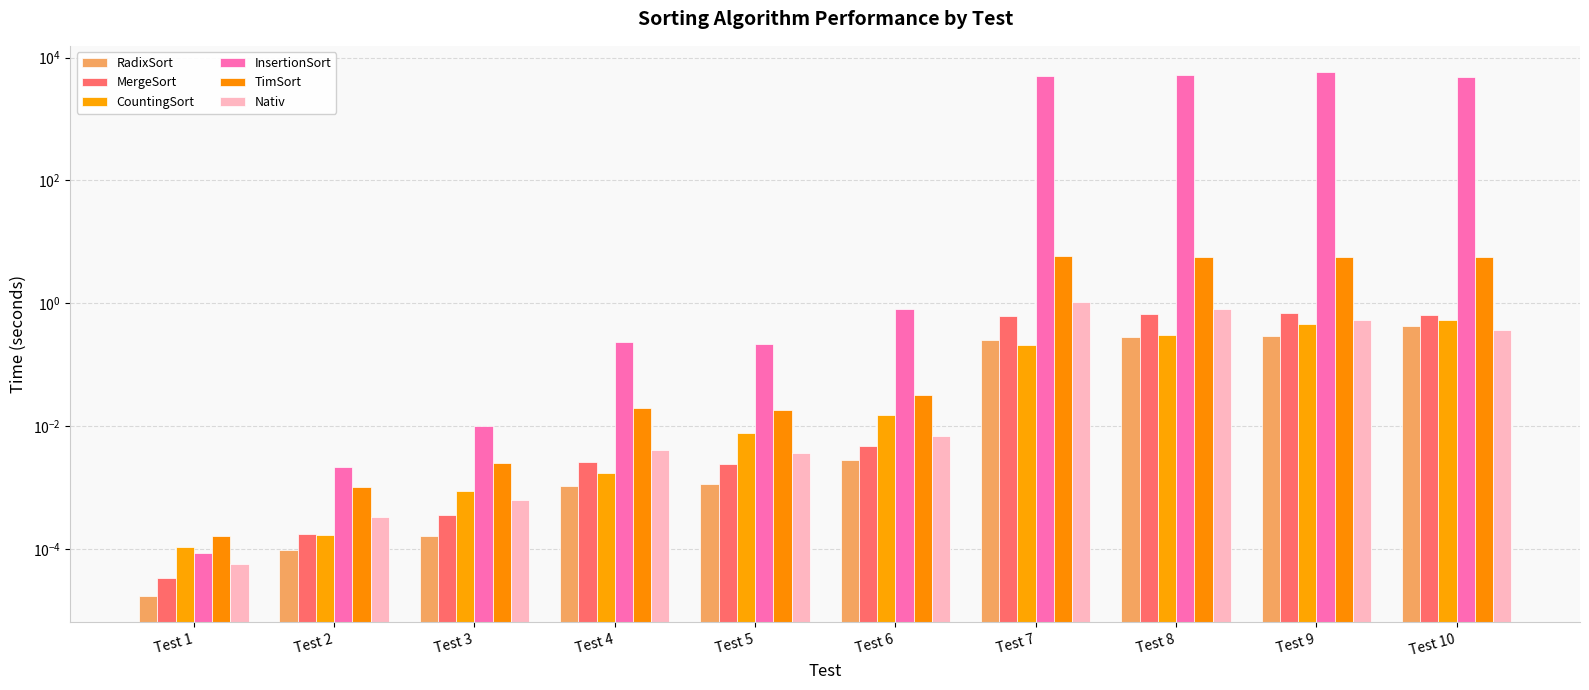

The value of Nativ at Test 1 is 0.0. True or false?

True